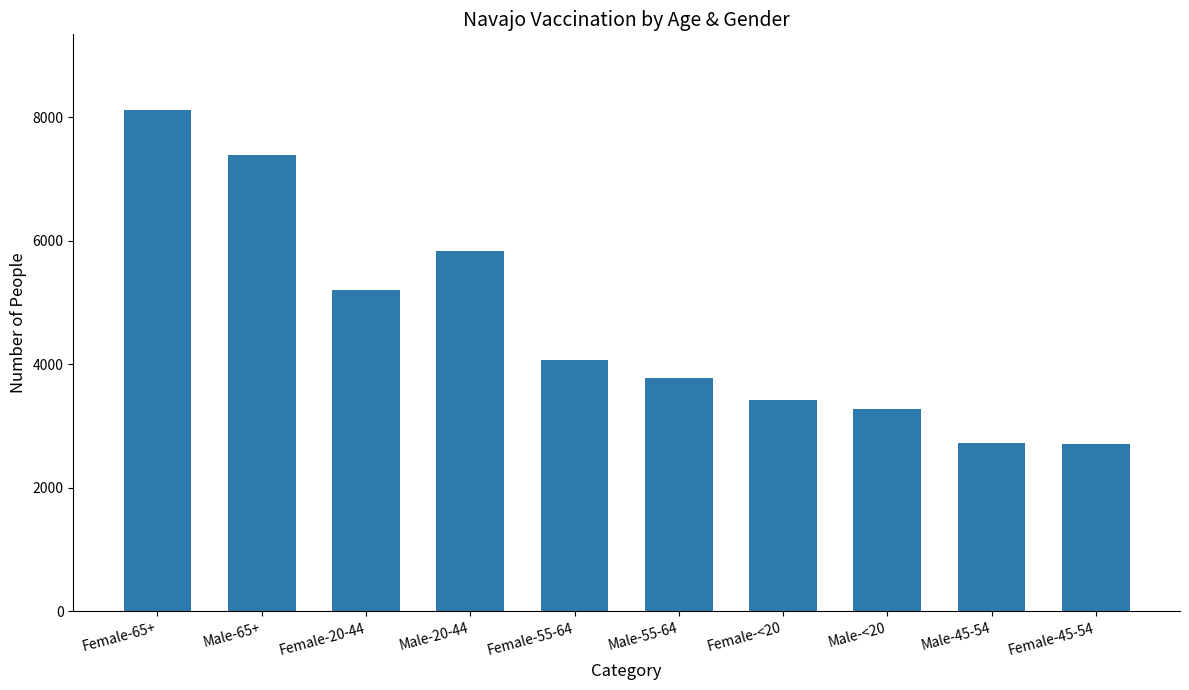

How many values are below 4062?

5